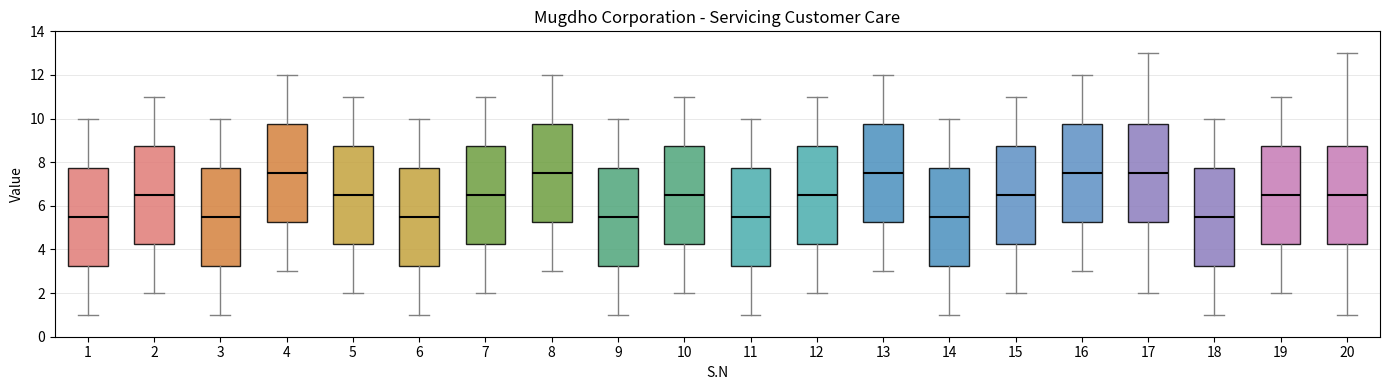

Where does the median line of the box at x = 13 sit on the y-axis? The values are not printed on the chart, so give them approximately, as read against the axis.

7.6